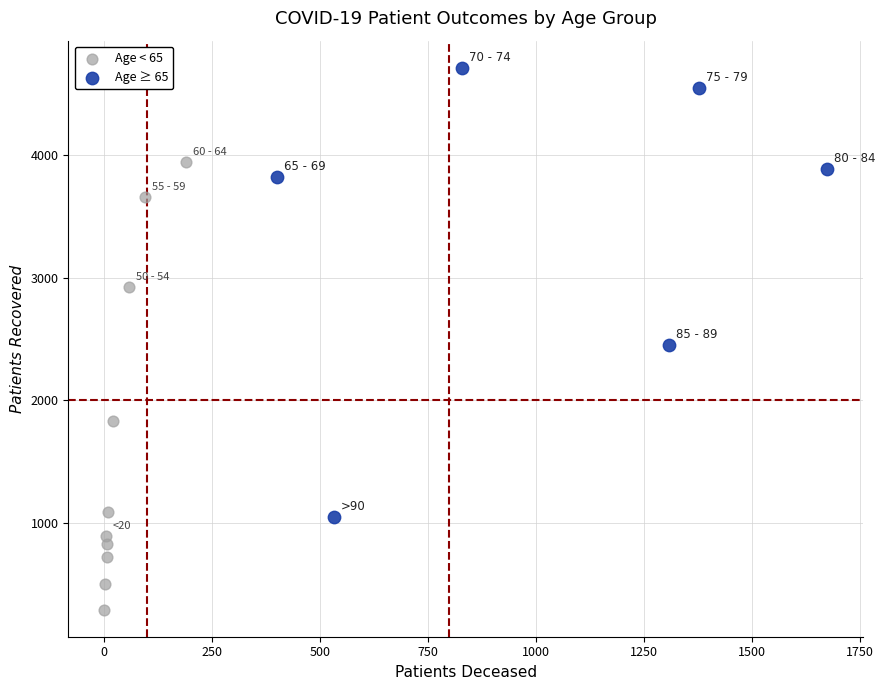

Which series reaches the maximum Y coordinate?

Age ≥ 65